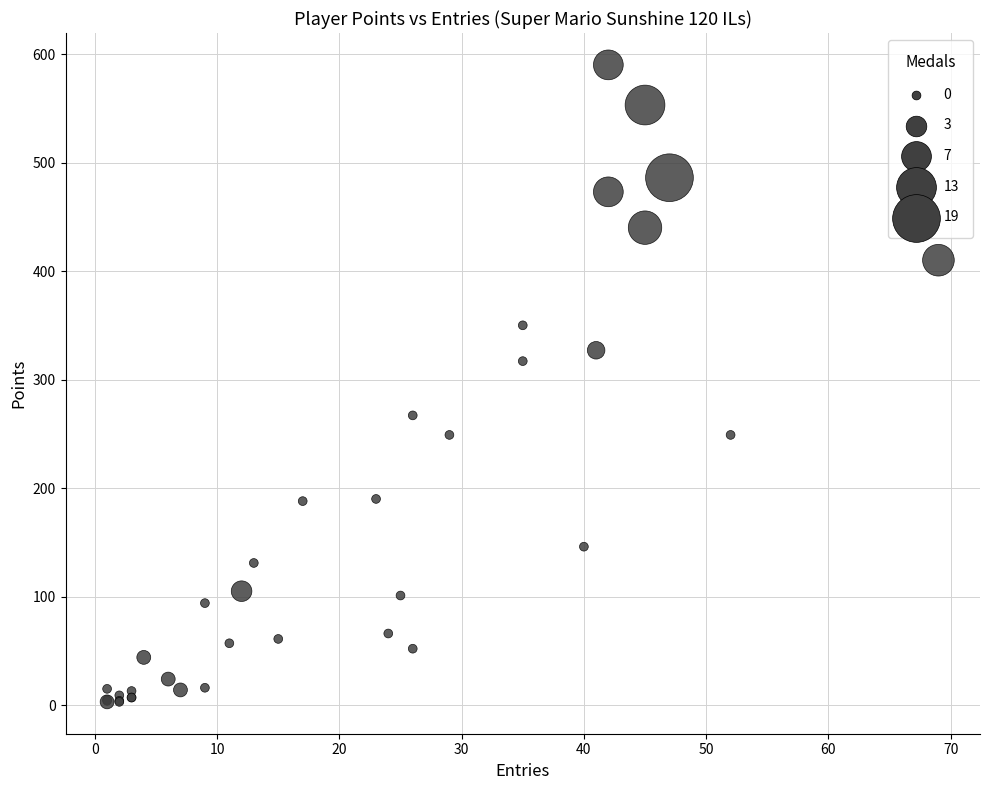

What Y value in the scatter plot is closest to 296?

317